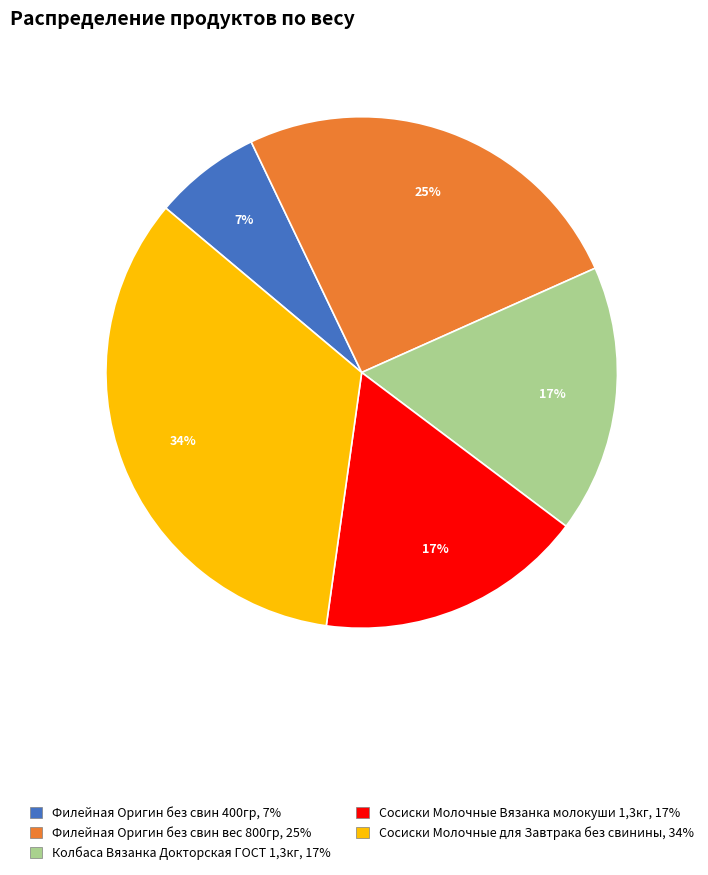

How many slices are in this pie chart?

5